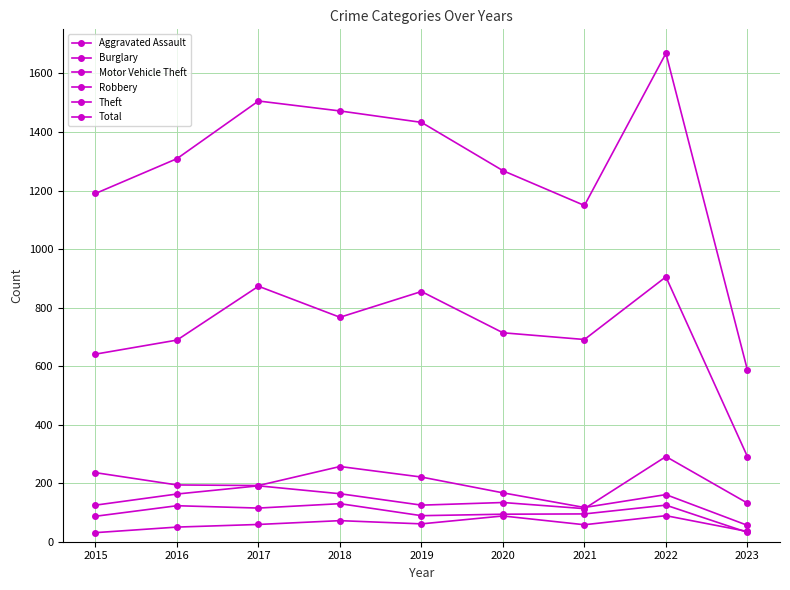

Is the value of Motor Vehicle Theft at 2022 greater than the value of Total at 2020?

No